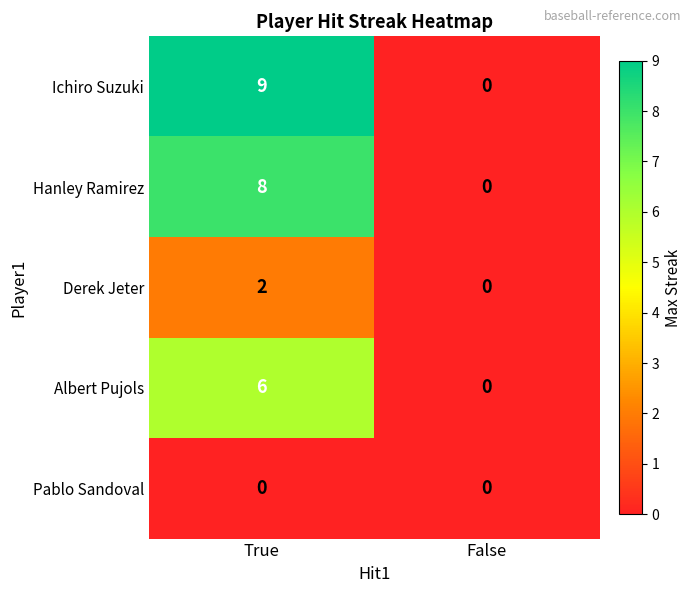

Between True and False, which series saw the biggest shift?

Ichiro Suzuki